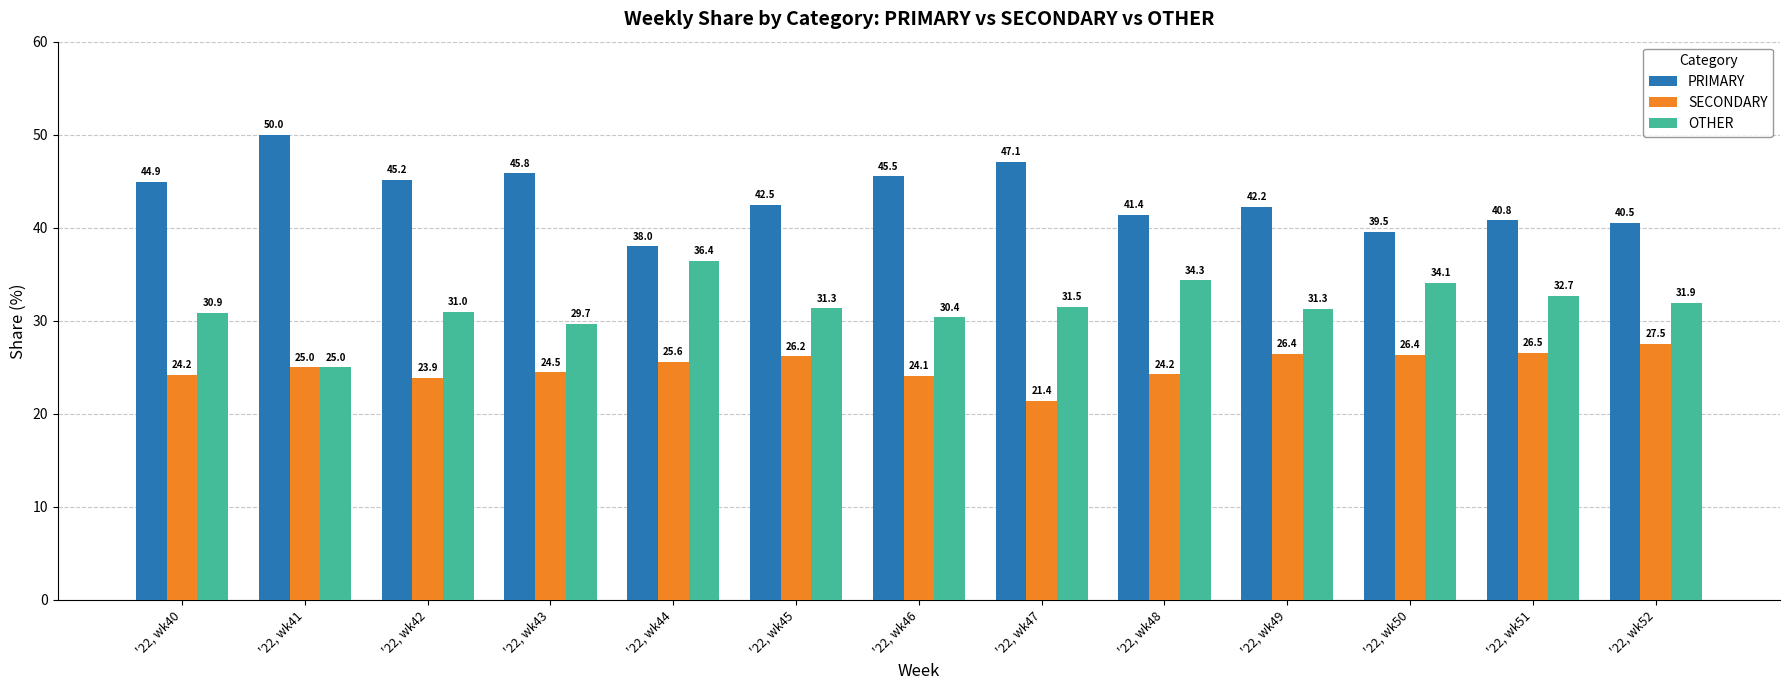

Count the number of categories in the chart.

13